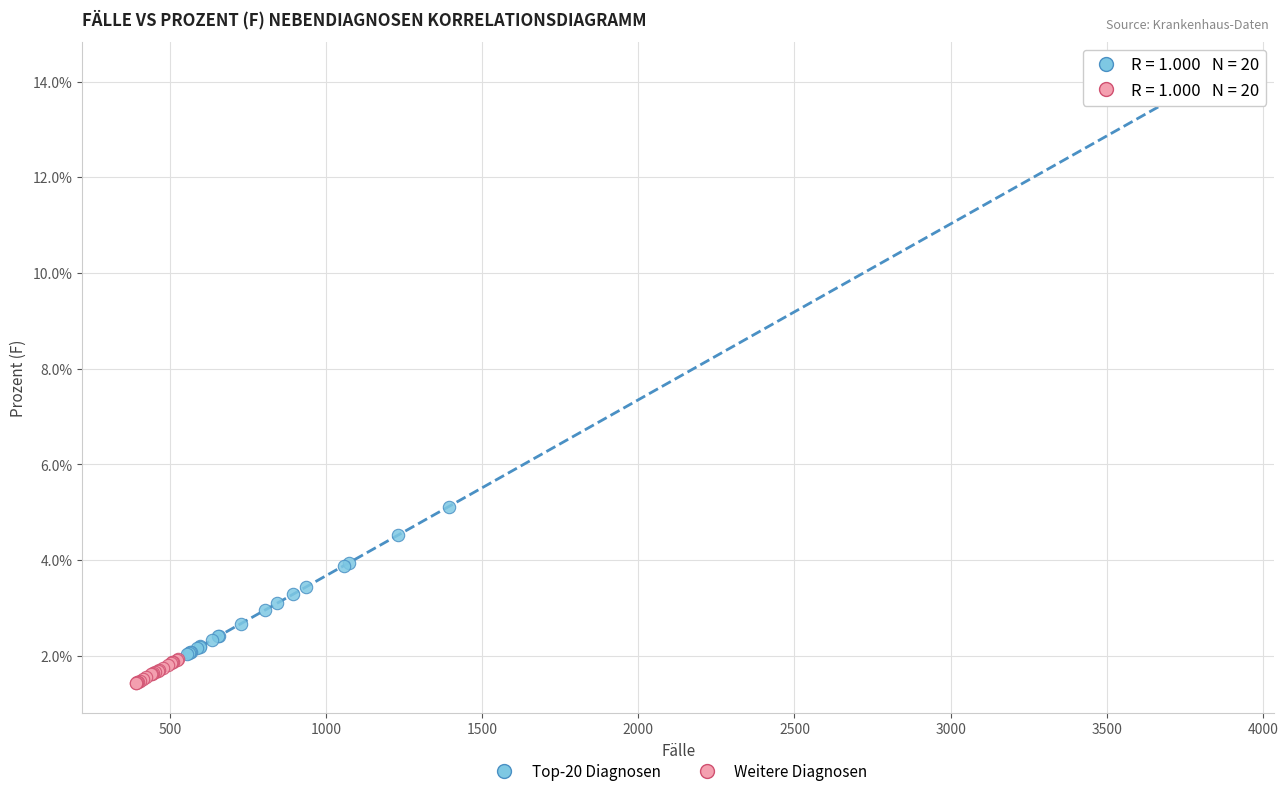

Which series contains the lowest Y value?

Weitere Diagnosen